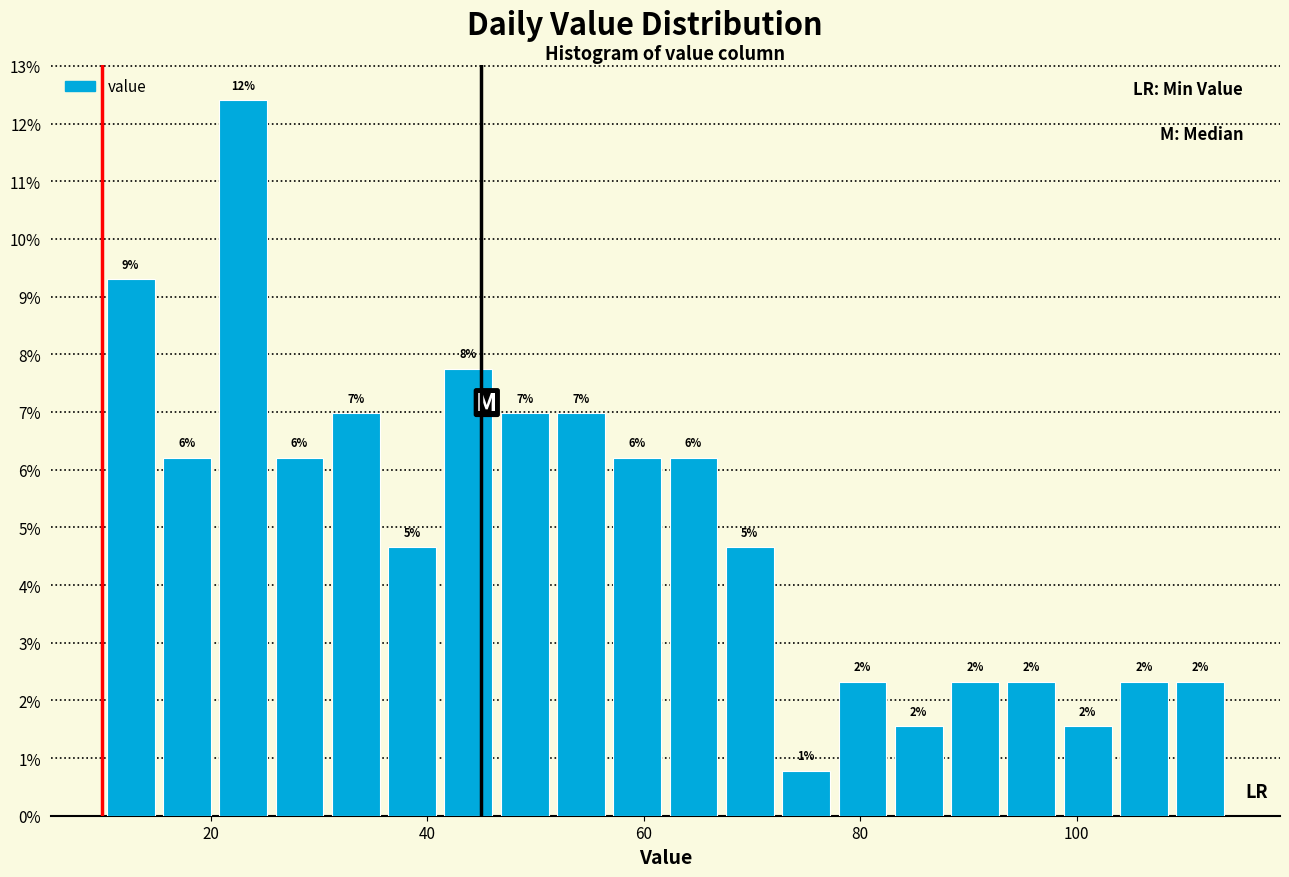

Read against the x-axis, roughly where is the centre of the tallest bar?

24